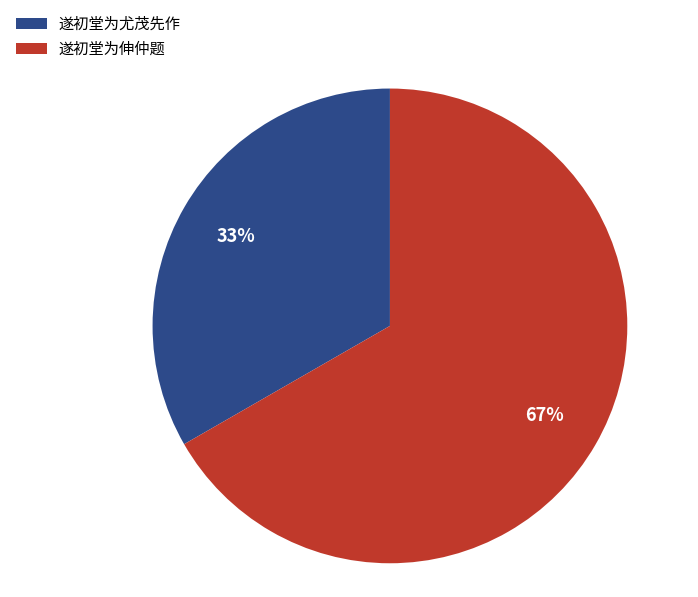

To the nearest percent, what portion does 遂初堂为尤茂先作 represent?

33%